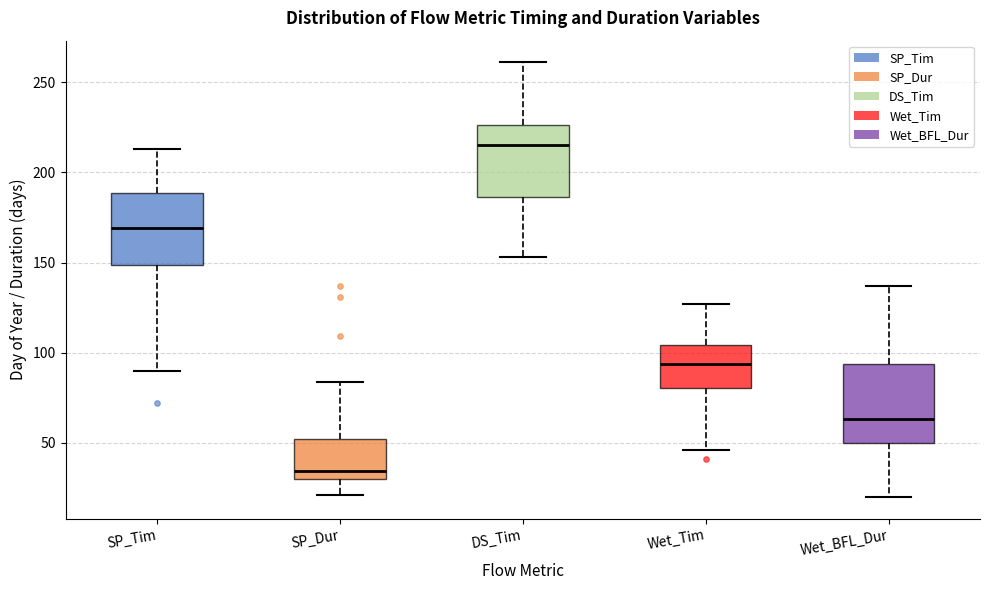

Which box's median line is the lowest?

SP_Dur